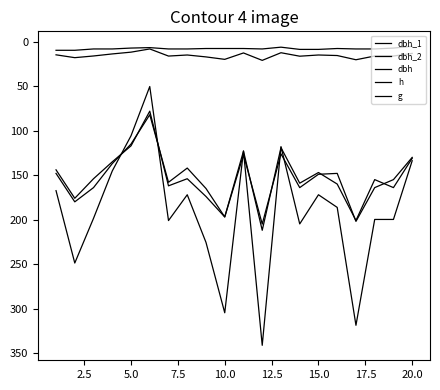

Is this an area chart (filled region under the line)?

No